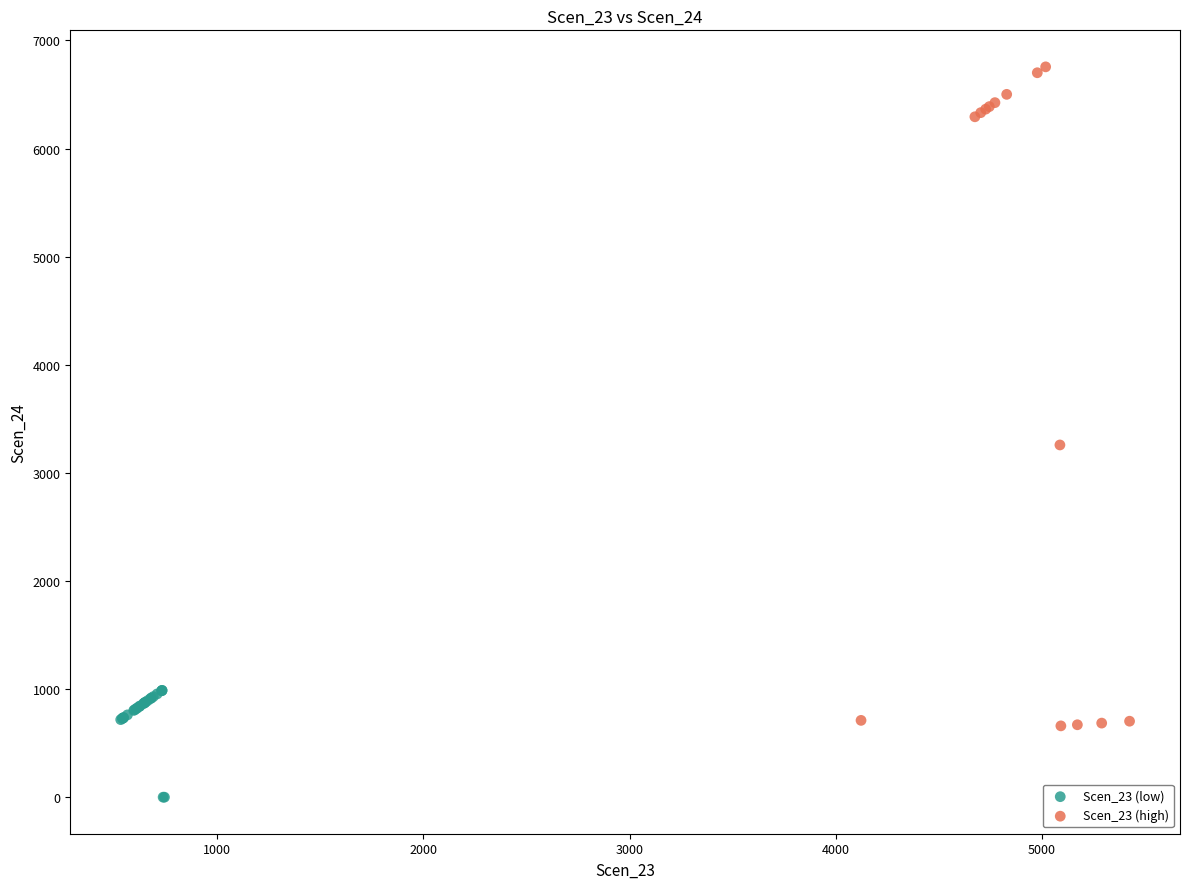

Which series contains the lowest Y value?

Scen_23 (low)